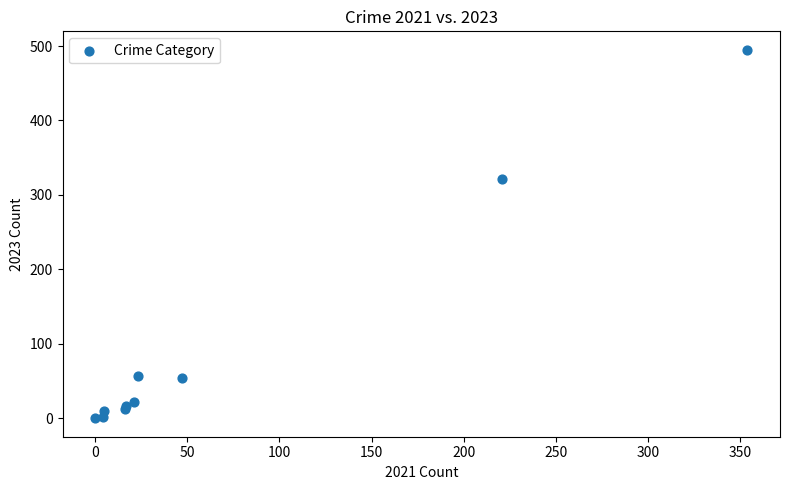

What Y value in the scatter plot is closest to 247?

322